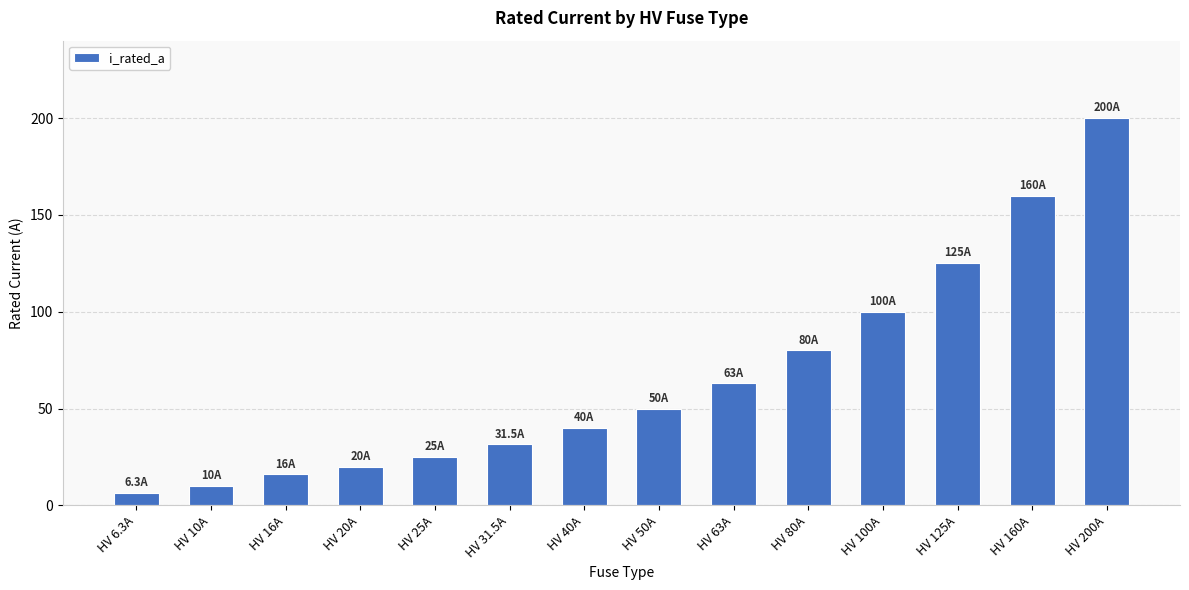

Reading left to right, list all the values displayed in this chart.

HV 6.3A=6.3	HV 10A=10.0	HV 16A=16.0	HV 20A=20.0	HV 25A=25.0	HV 31.5A=31.5	HV 40A=40.0	HV 50A=50.0	HV 63A=63.0	HV 80A=80.0	HV 100A=100.0	HV 125A=125.0	HV 160A=160.0	HV 200A=200.0